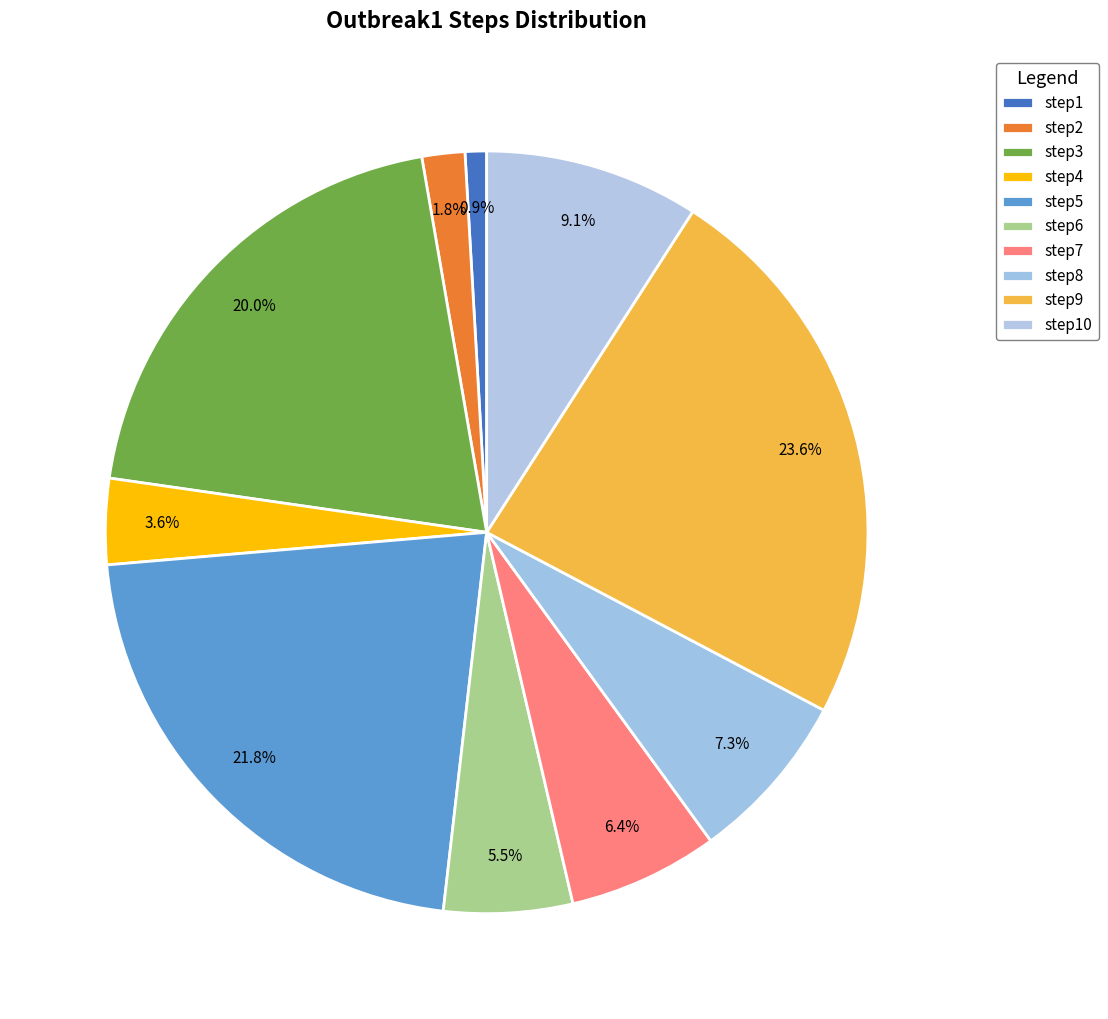

Count the number of slices in the pie.

10